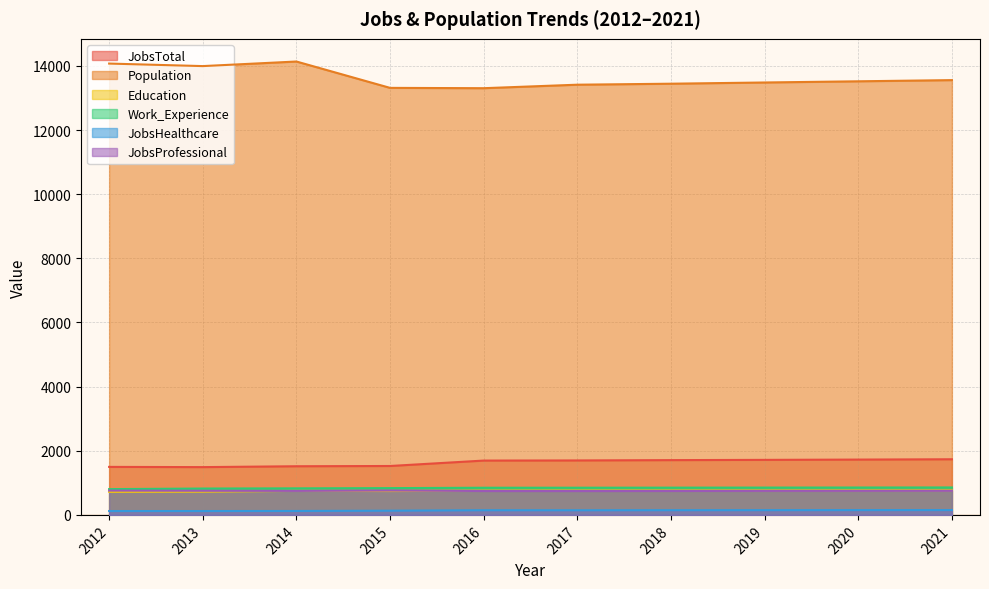

Which series has the largest total across all categories?

Population